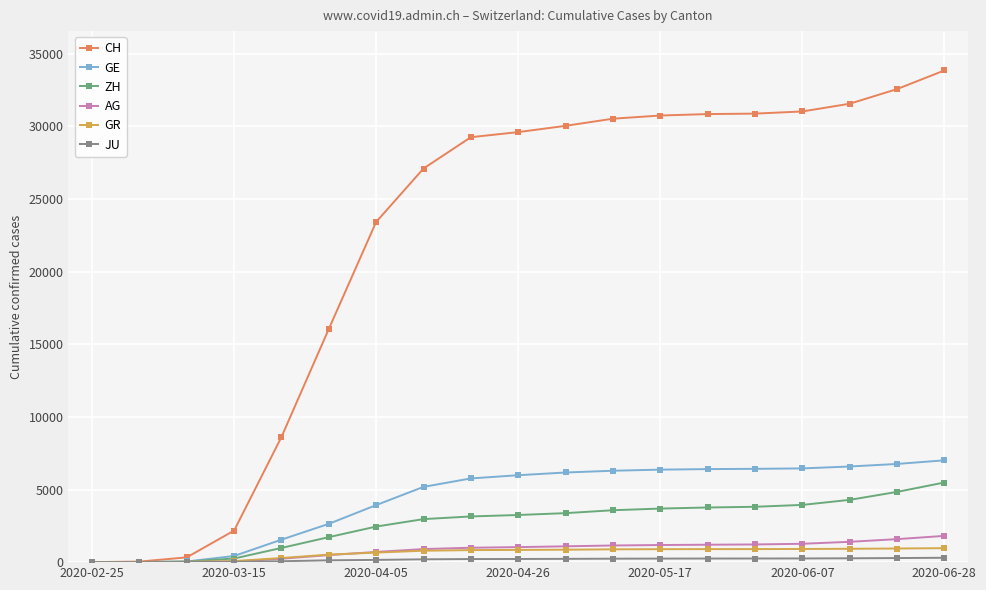

Which series has the largest total across all categories?

CH